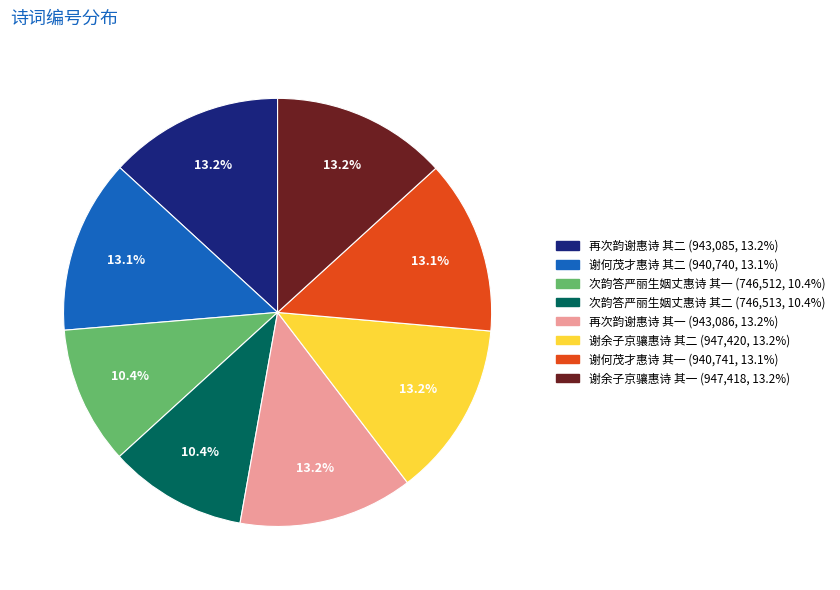

The 次韵答严丽生姻丈惠诗 其二 slice represents 23% of the pie. True or false?

False